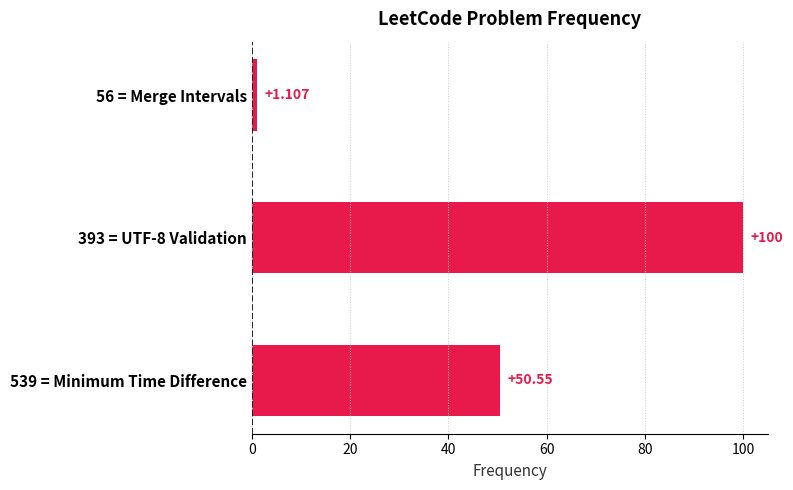

What is the difference between the second highest and minimum values?

49.4